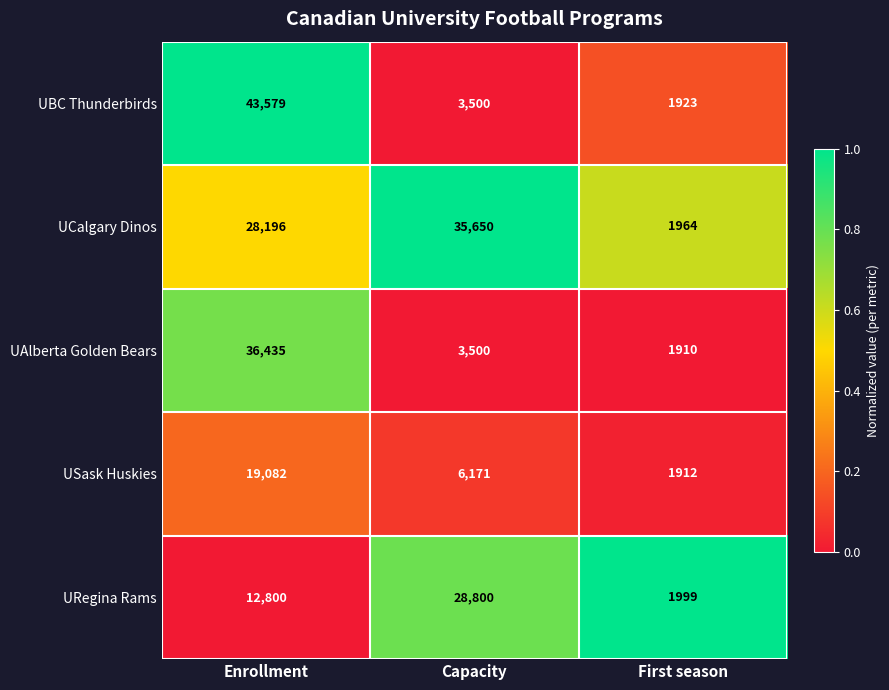

Reading right to left, list all the values displayed in this chart.

UBC Thunderbirds: First season=1923	Capacity=3500	Enrollment=43579
UCalgary Dinos: First season=1964	Capacity=35650	Enrollment=28196
UAlberta Golden Bears: First season=1910	Capacity=3500	Enrollment=36435
USask Huskies: First season=1912	Capacity=6171	Enrollment=19082
URegina Rams: First season=1999	Capacity=28800	Enrollment=12800